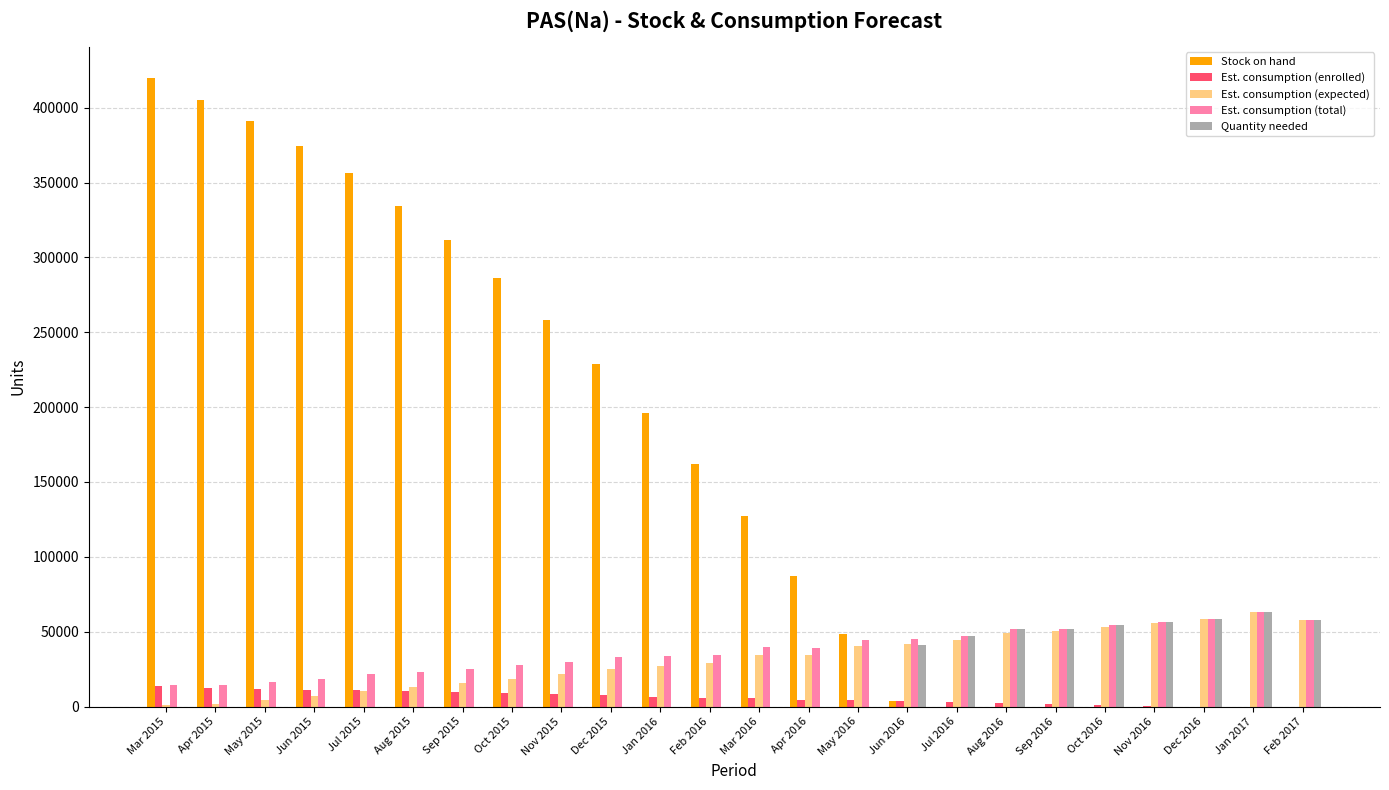

Which series has the largest total across all categories?

Stock on hand